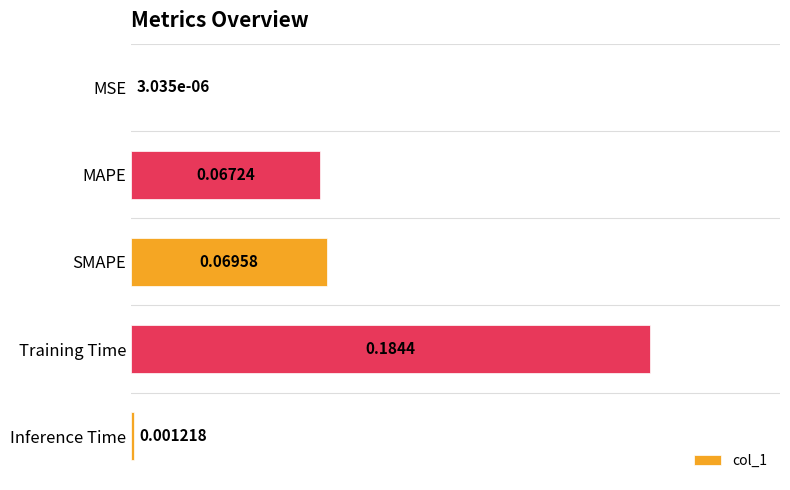

Are the bars horizontal?

Yes